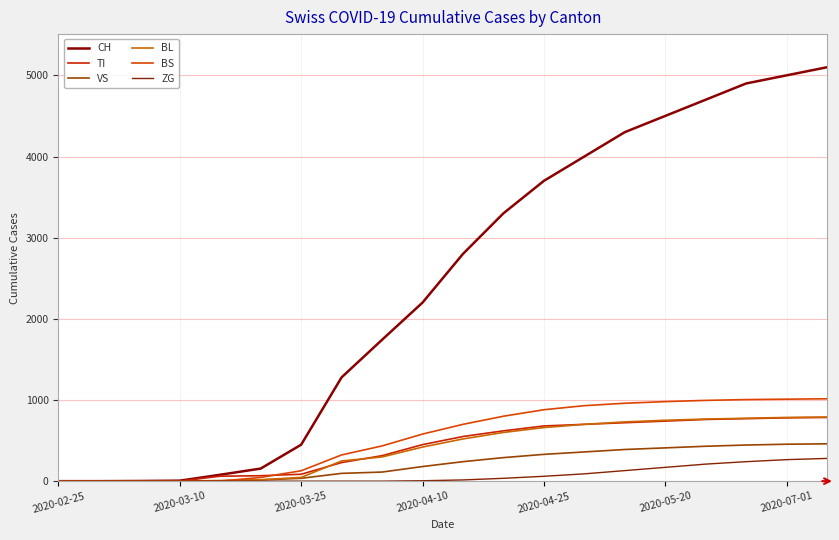

True or false: CH and VS intersect in this chart.

False